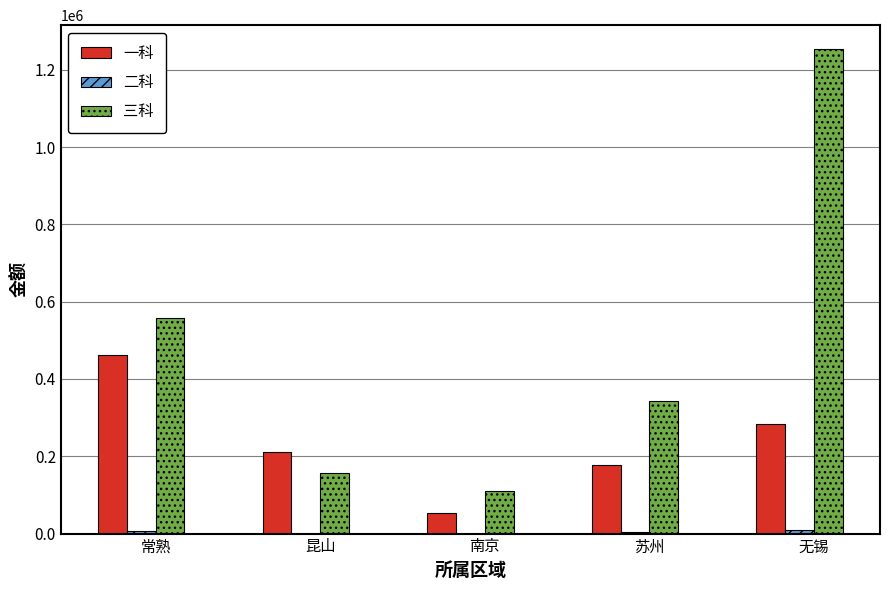

The value of 三科 at 无锡 is 595081.1. True or false?

False